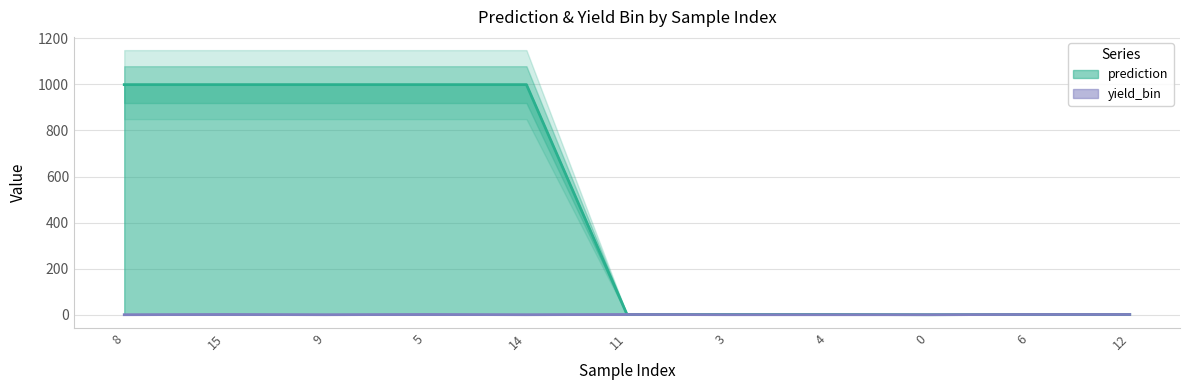

Which category has the highest value in the prediction series?

8